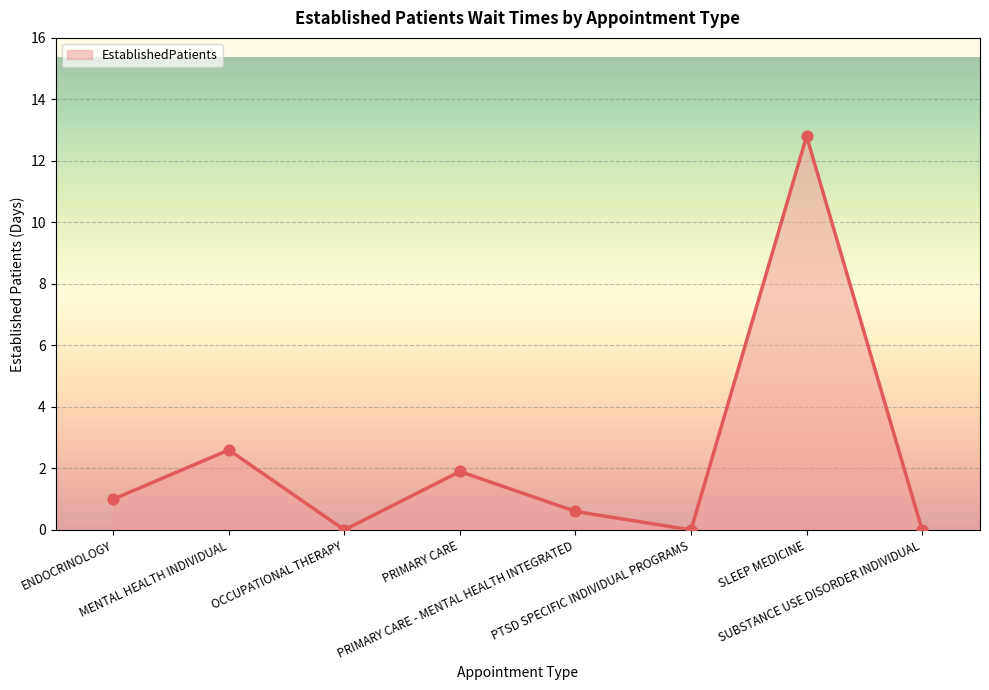

What is the change in value from ENDOCRINOLOGY to SUBSTANCE USE DISORDER INDIVIDUAL?

-1.0